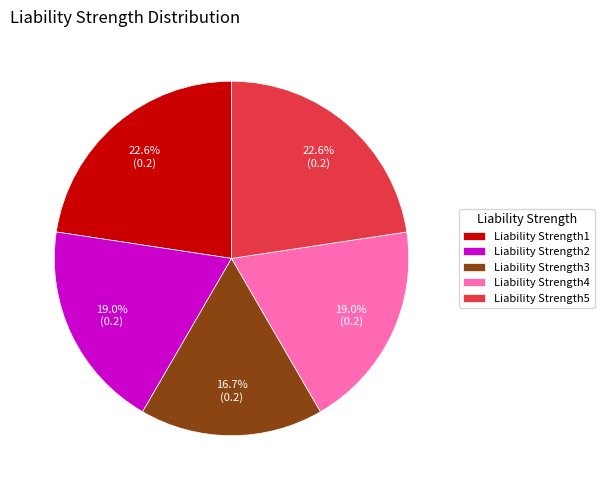

What percentage is NOT represented by Liability Strength5?

77.4%